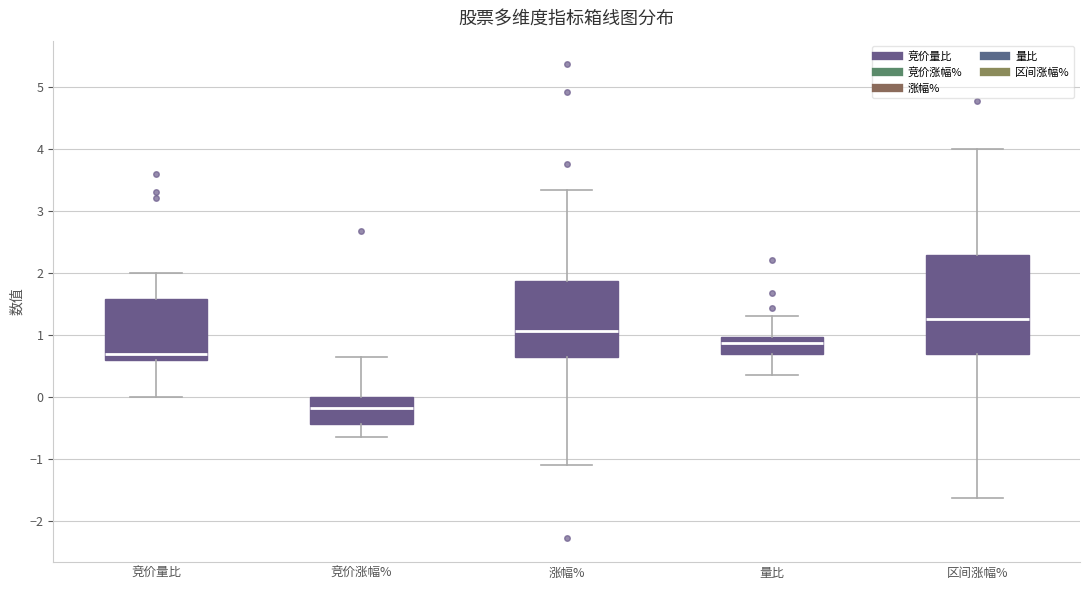

Which box has the highest median line?

区间涨幅%